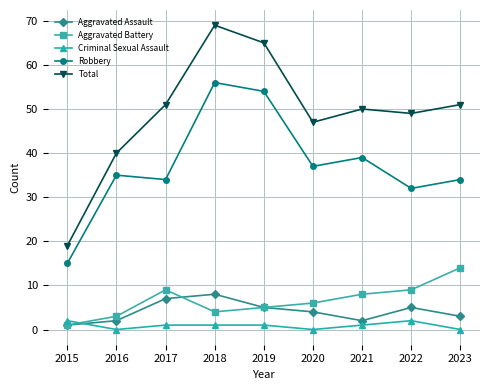

Is it true that Total equals 65 at 2019?

True